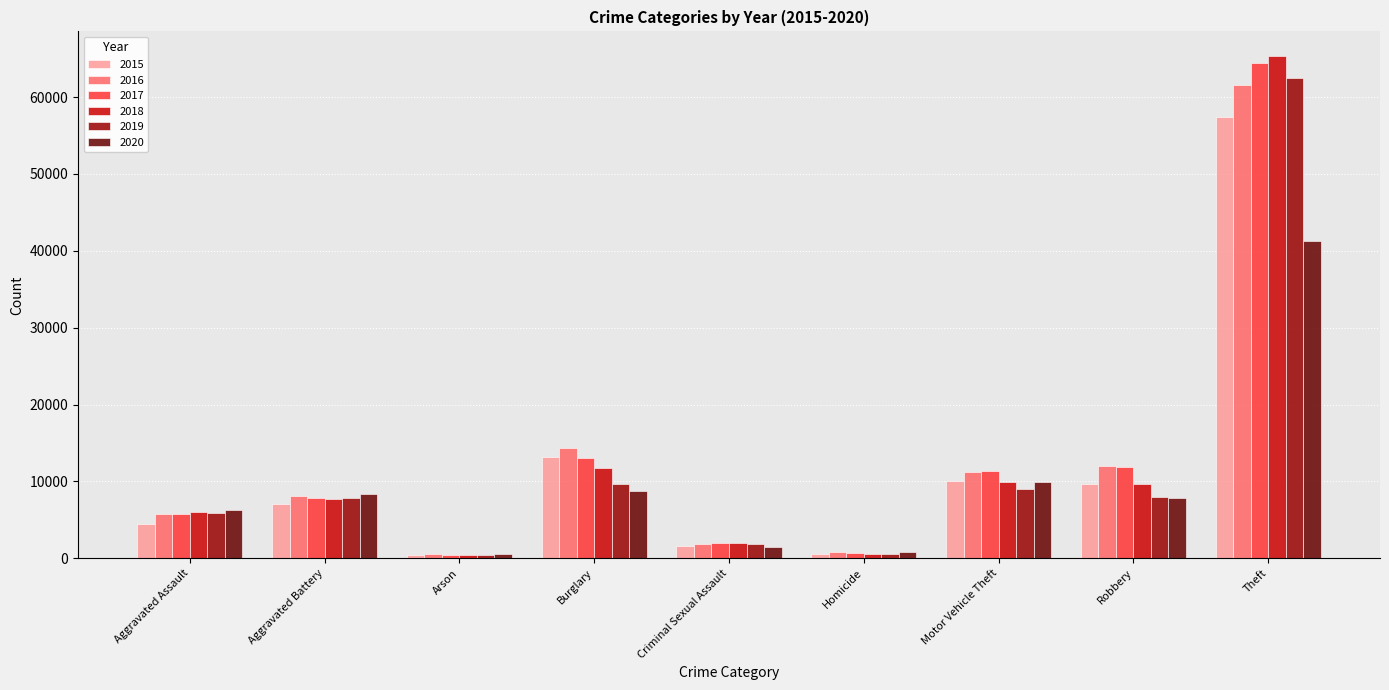

Does the chart contain stacked bars?

No